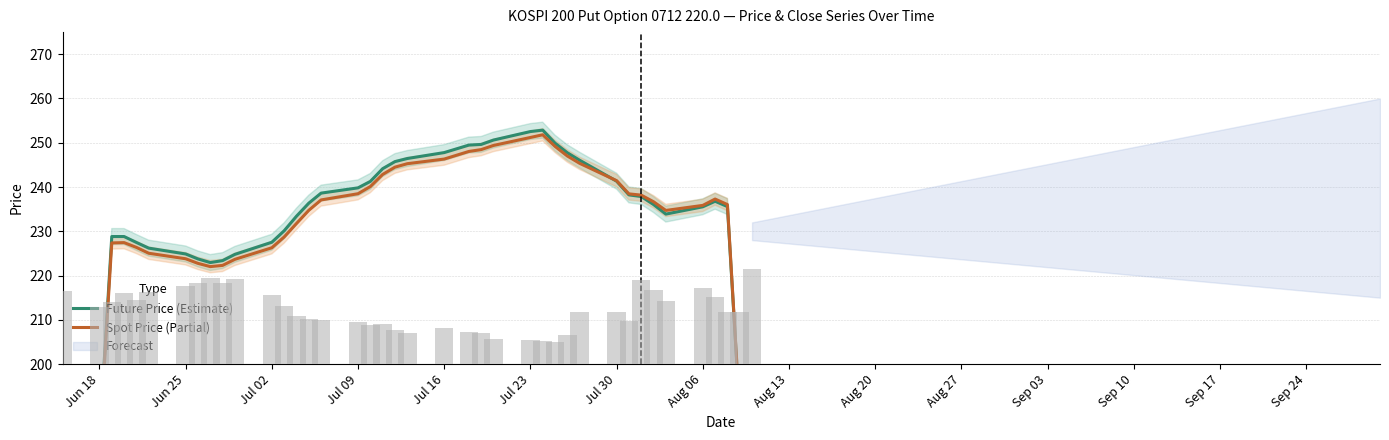

Does the chart contain any negative values?

No